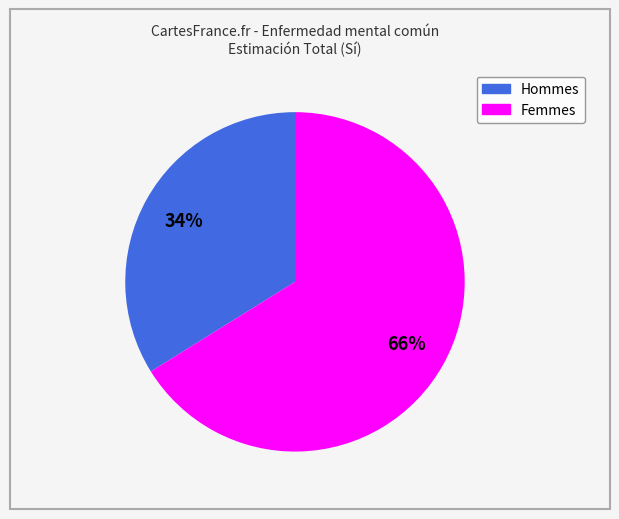

To the nearest percent, what is the difference between the largest and smallest slice percentages?

32%